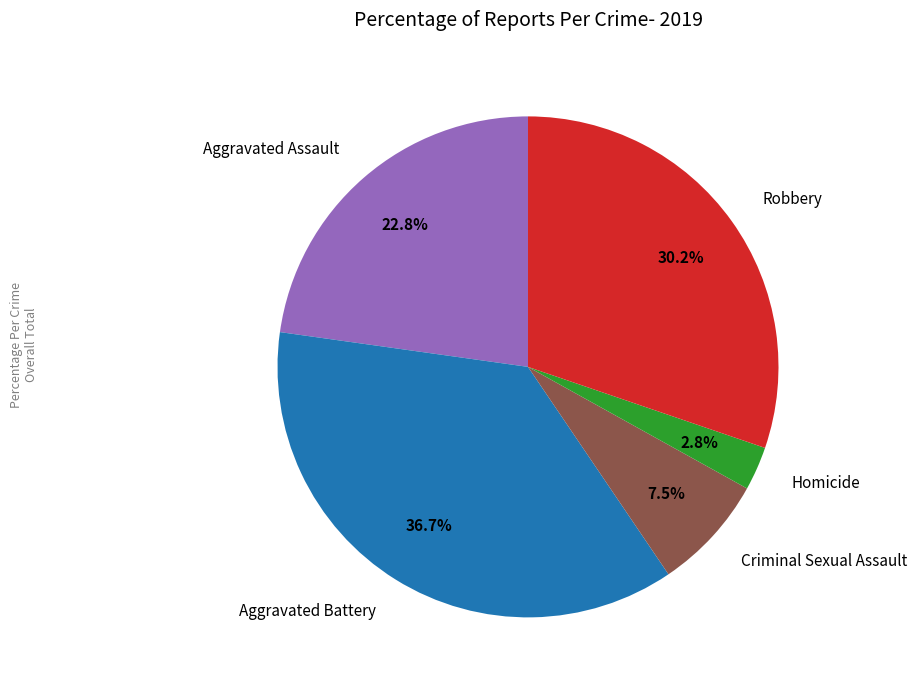

To the nearest percent, what portion does Aggravated Battery represent?

37%